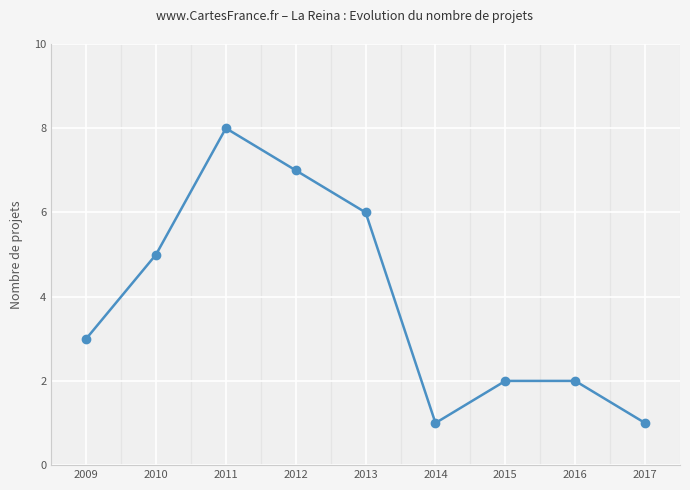

Does the chart display data point markers on the line(s)?

Yes